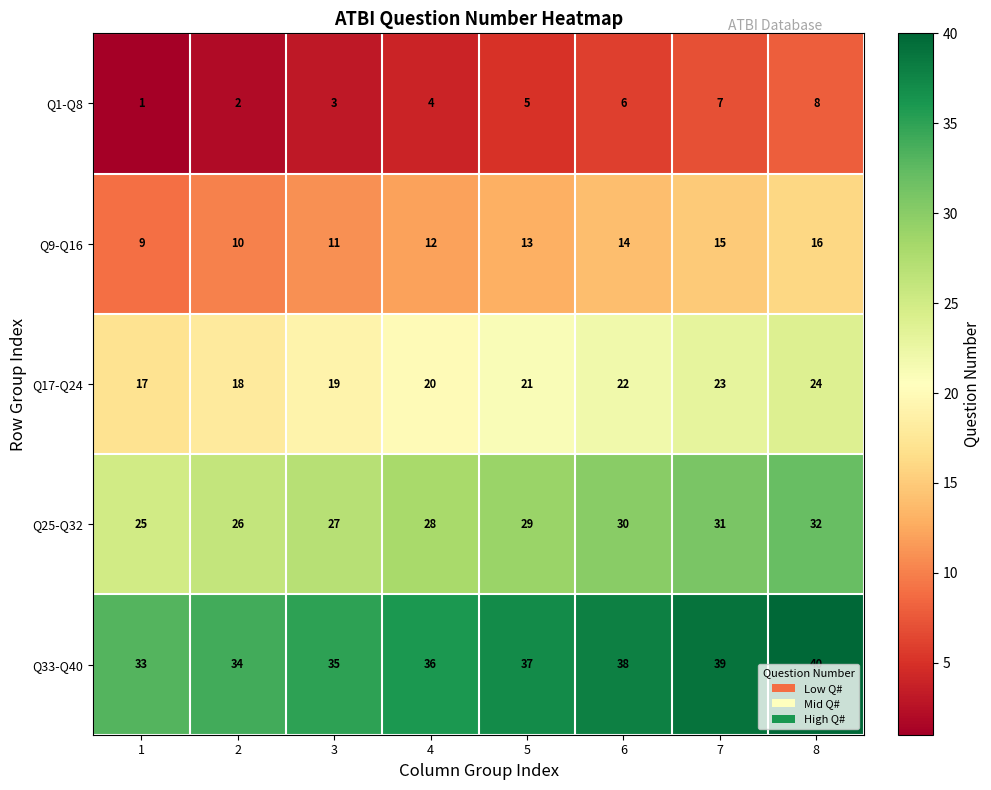

At which category is the sum across all series the highest?

8